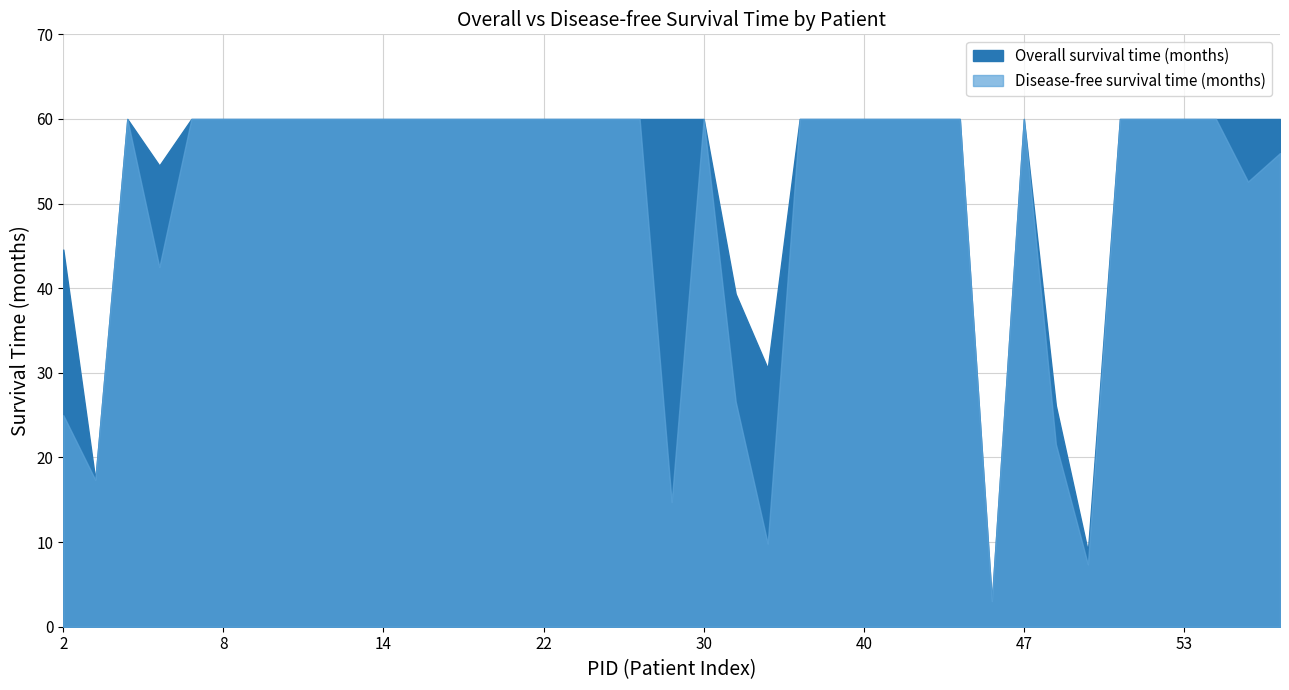

What is the total value across all series at 48?

47.7